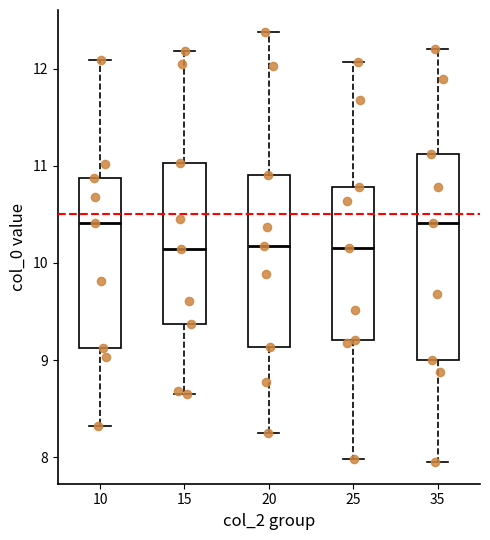

Which box is the tallest, from its lower edge to its upper edge?

35